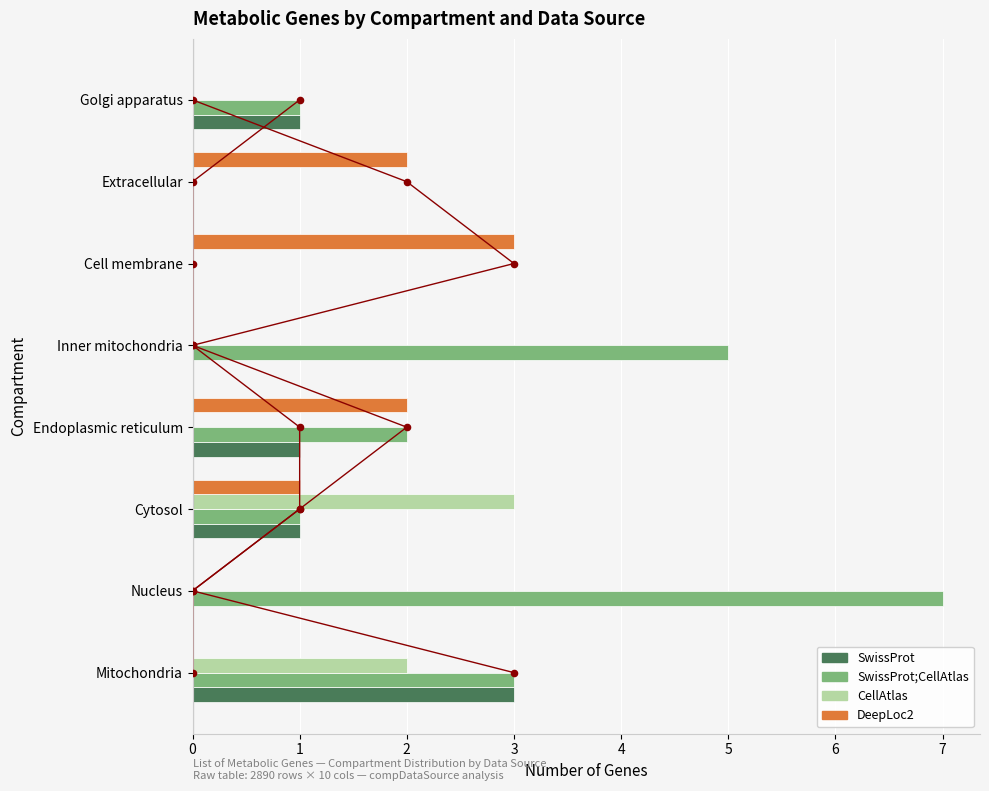

Is the value of SwissProt;CellAtlas at Extracellular greater than the value of SwissProt at Nucleus?

No